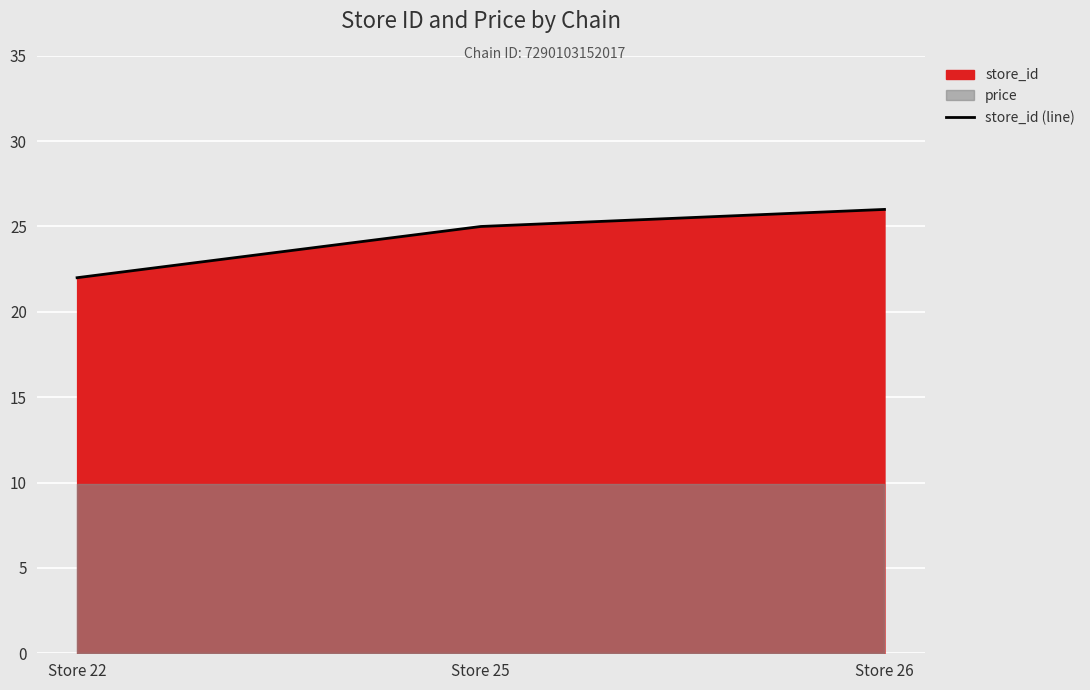

Which has a higher value, Store 25 or Store 22?

Store 25